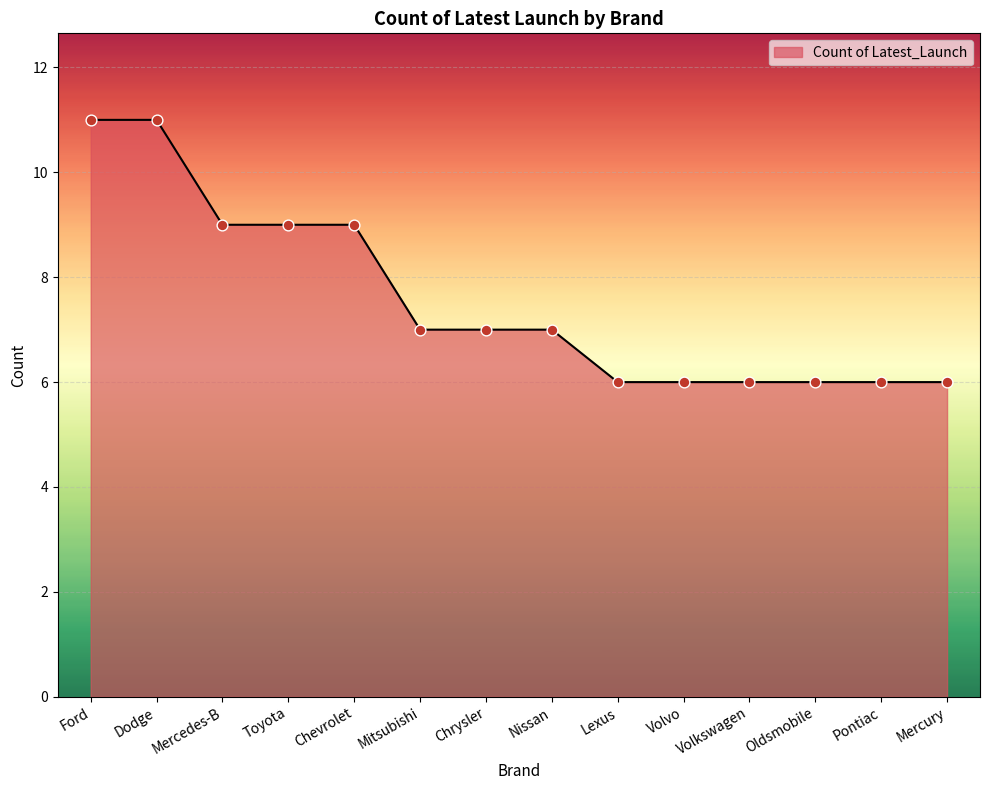

Approximately how many times larger is the value at Chevrolet compared to Lexus?

1.5